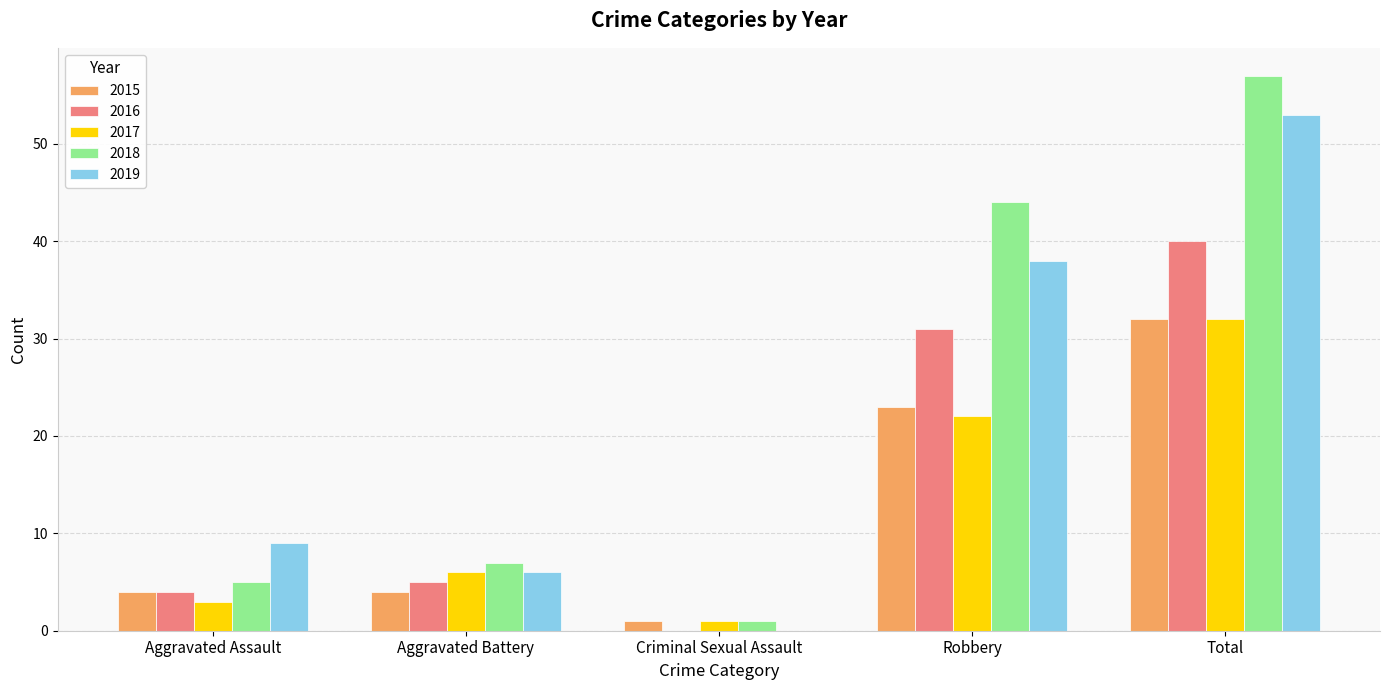

At which label is 2019 closest to 26?

Robbery